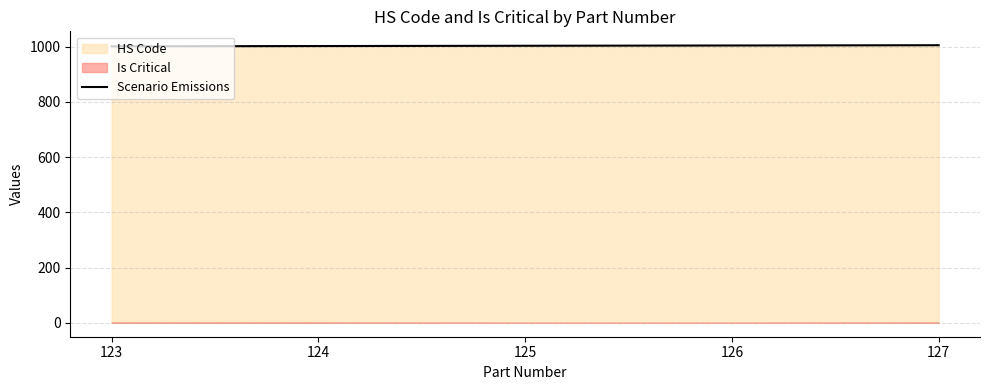

What is the lowest value of the Scenario Emissions series?

1001